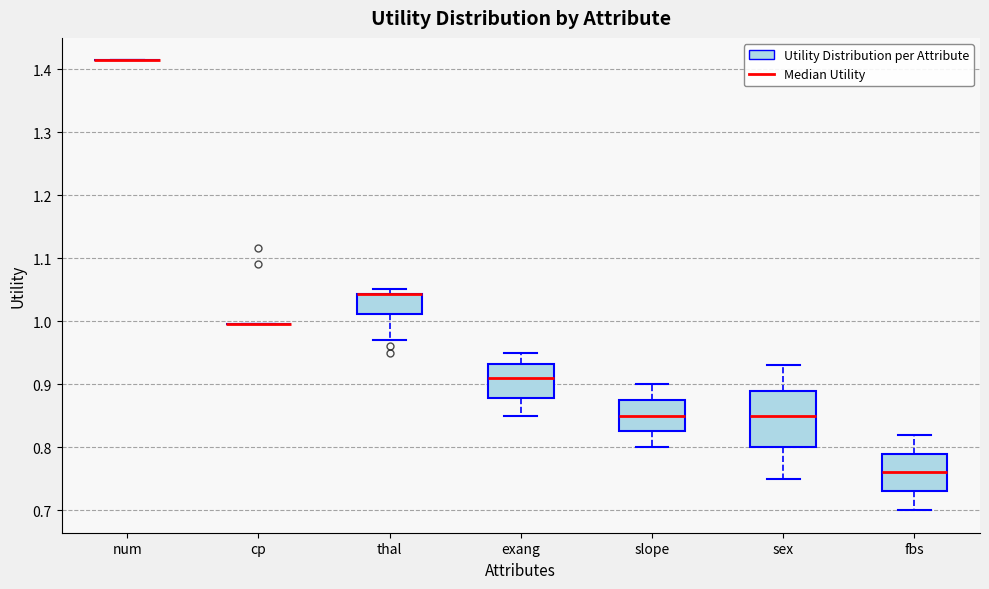

Where does the median line of the box for exang sit on the y-axis? The values are not printed on the chart, so give them approximately, as read against the axis.

0.91